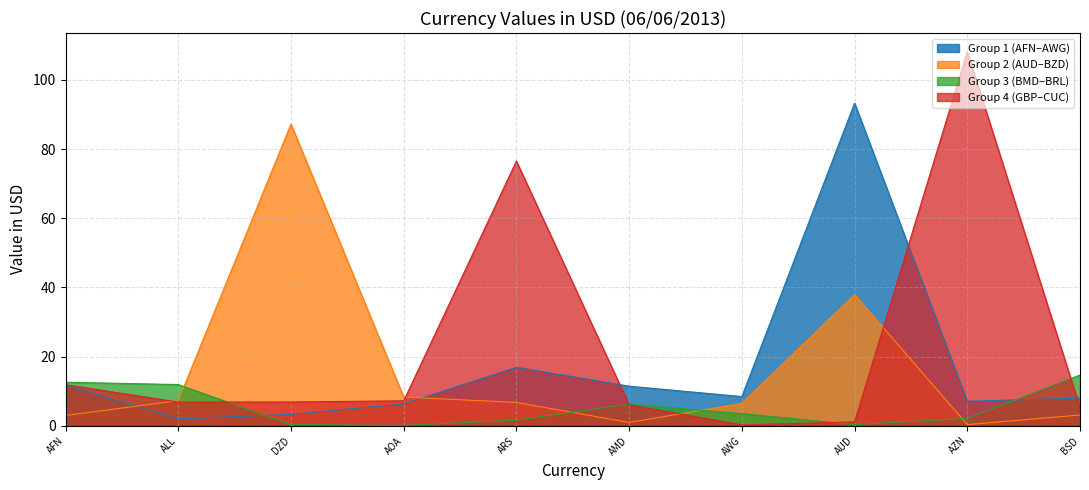

Where is the first local minimum?

ALL